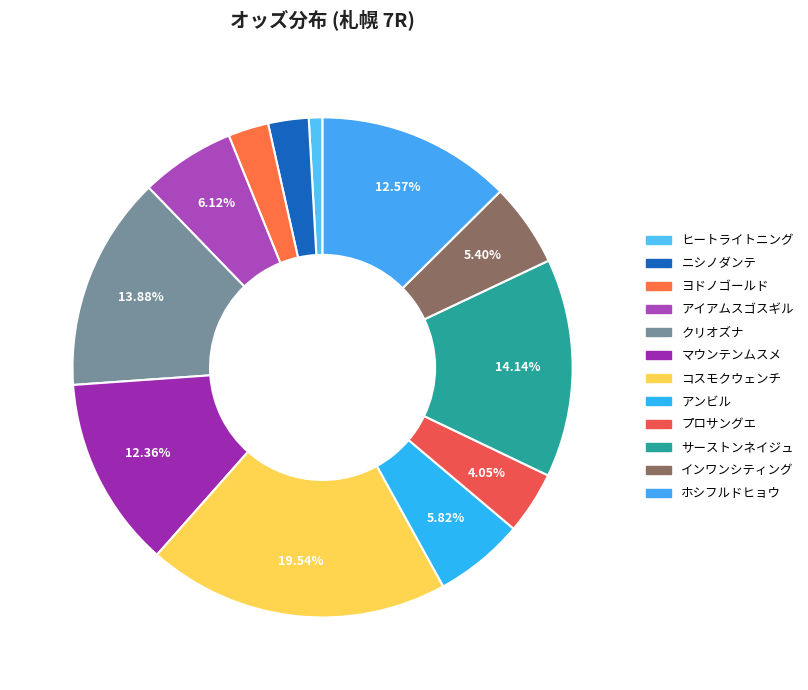

To the nearest percent, what is the combined percentage of ホシフルドヒョウ and プロサングエ?

17%